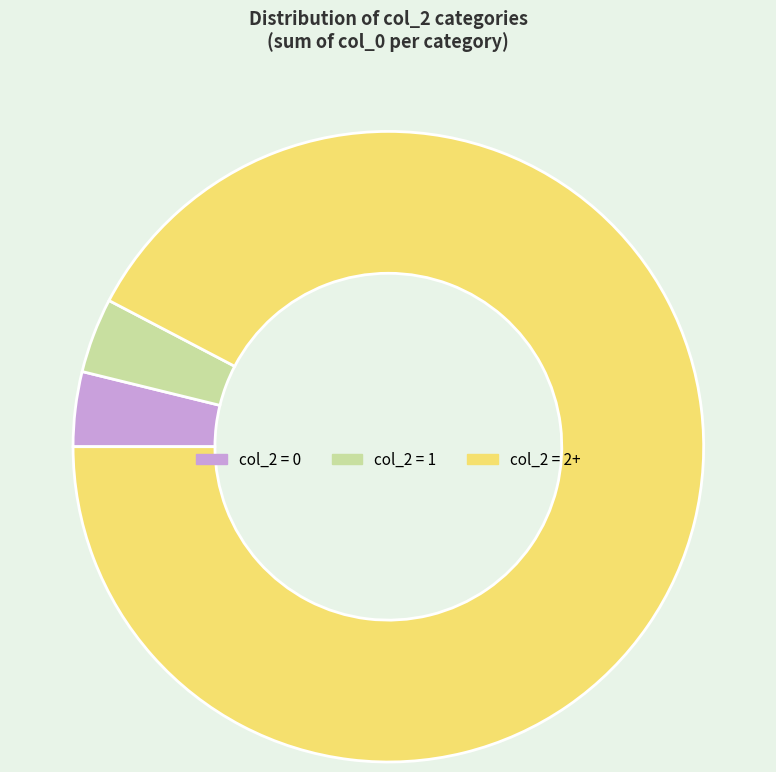

The col_2 = 1 slice represents 16% of the pie. True or false?

False